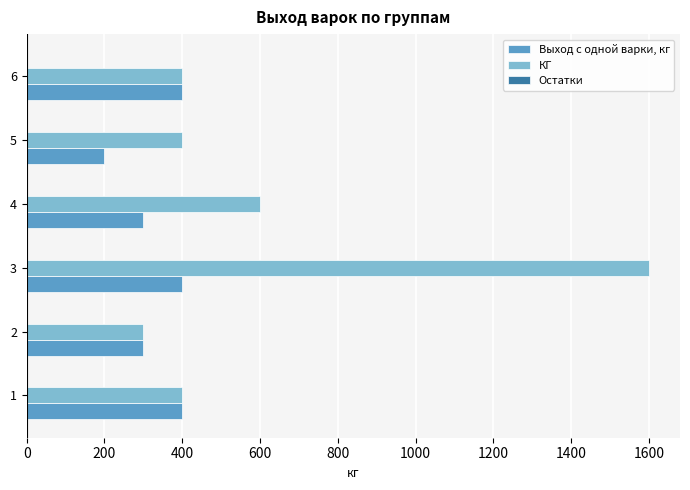

What is the difference between the maximum and minimum values in the КГ series?

1300